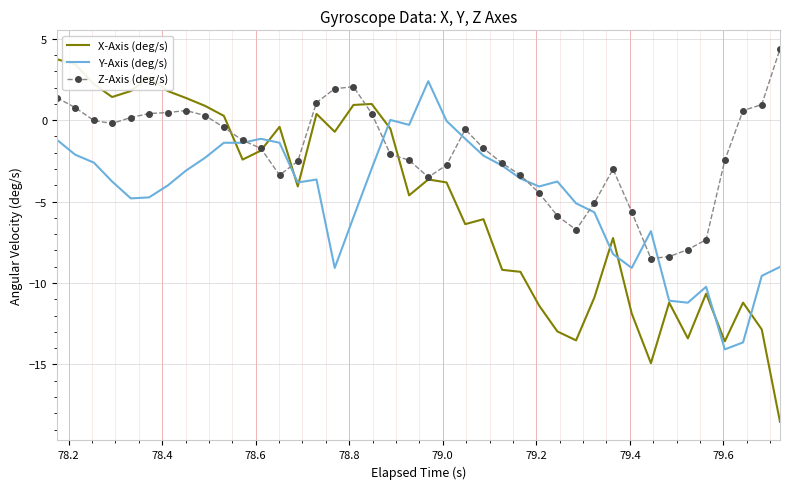

Rank the series by their maximum value, from highest to lowest.

Z-Axis (deg/s), X-Axis (deg/s), Y-Axis (deg/s)